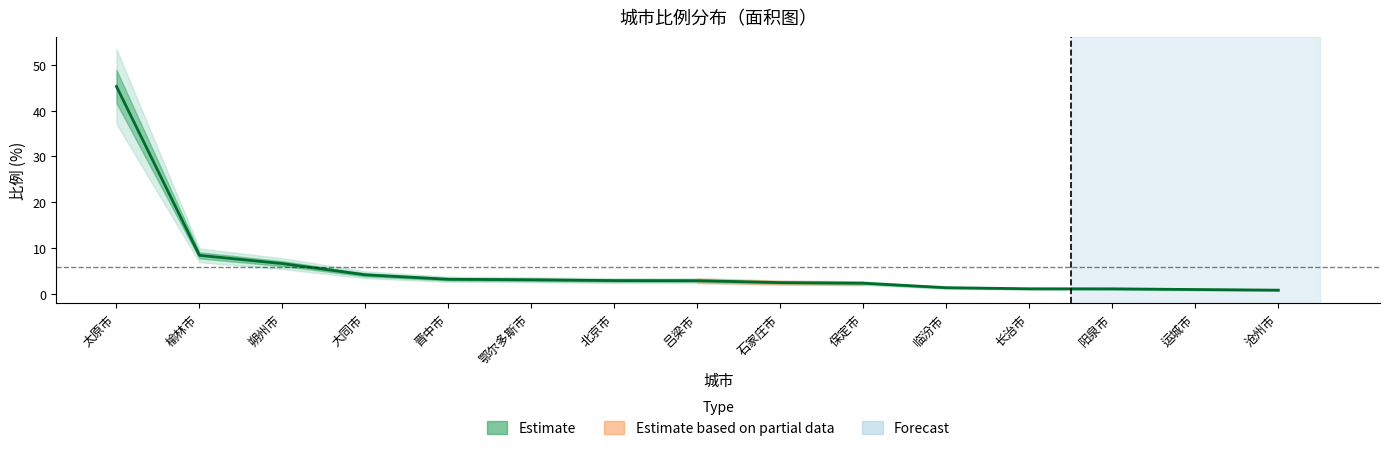

Is this an area chart (filled region under the line)?

No